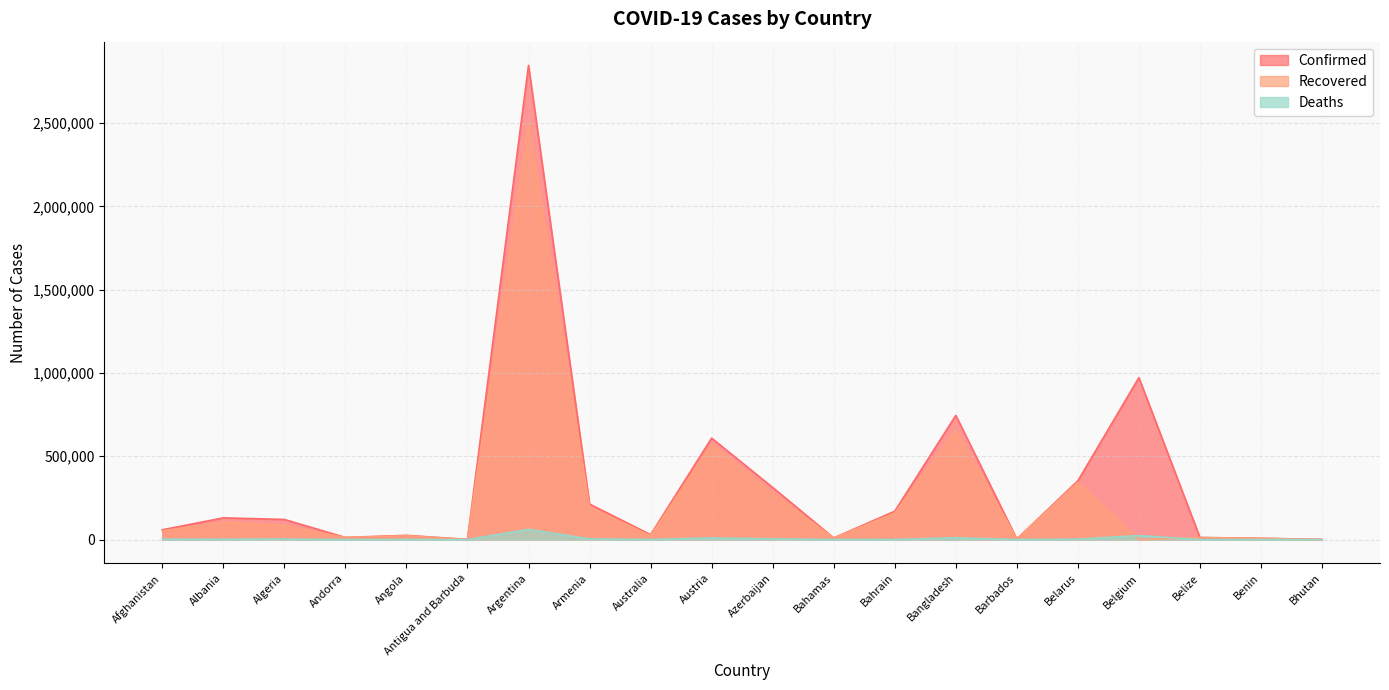

Which series ends up on top after the final intersection of Deaths and Recovered?

Recovered